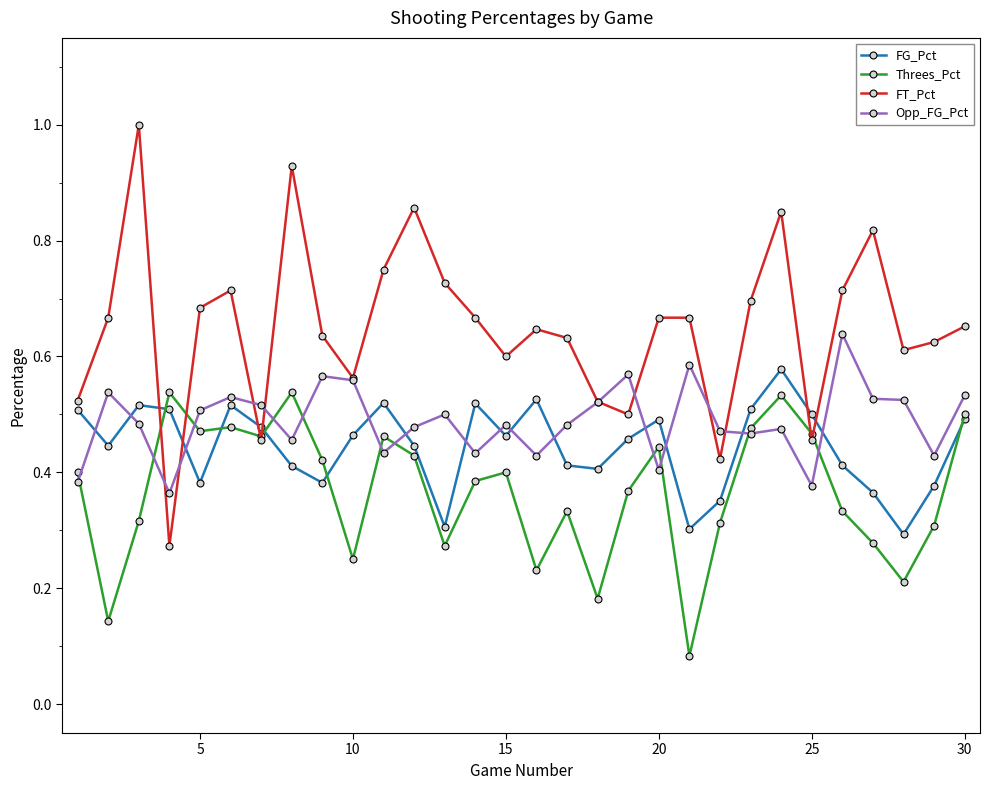

What are all the series names shown in the legend?

FG_Pct, Threes_Pct, FT_Pct, Opp_FG_Pct